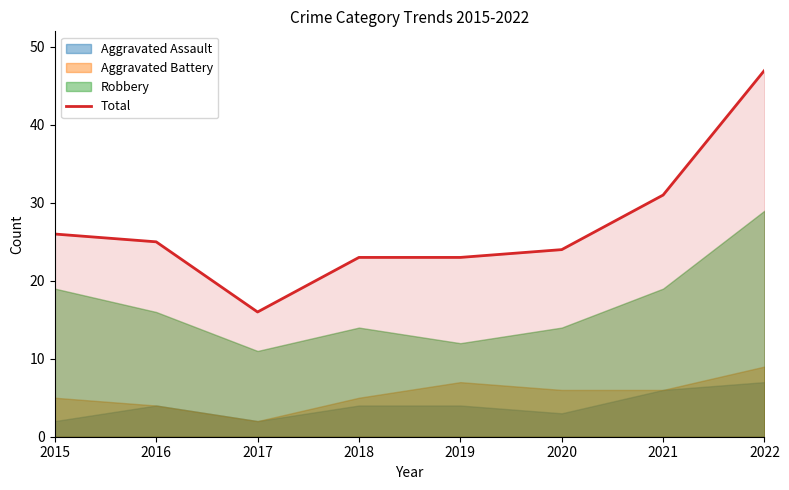

Where is the data nearest to the value 31?

2021